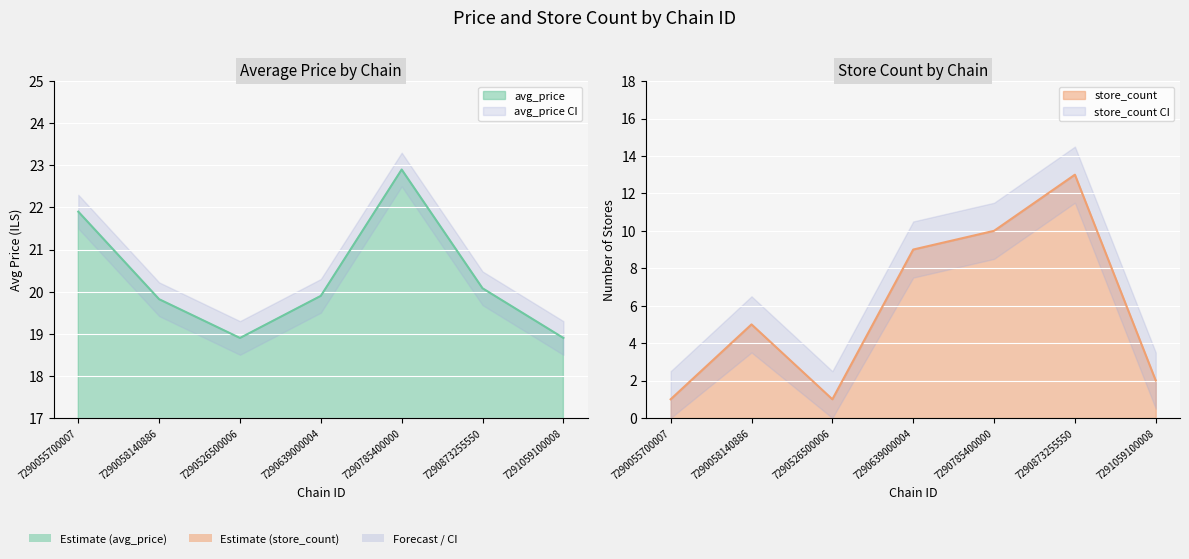

Reading left to right, extract all data points from this chart.

avg_price: 21.9	19.8	18.9	19.9	22.9	20.1	18.9
store_count: 1.0	5.0	1.0	9.0	10.0	13.0	2.0